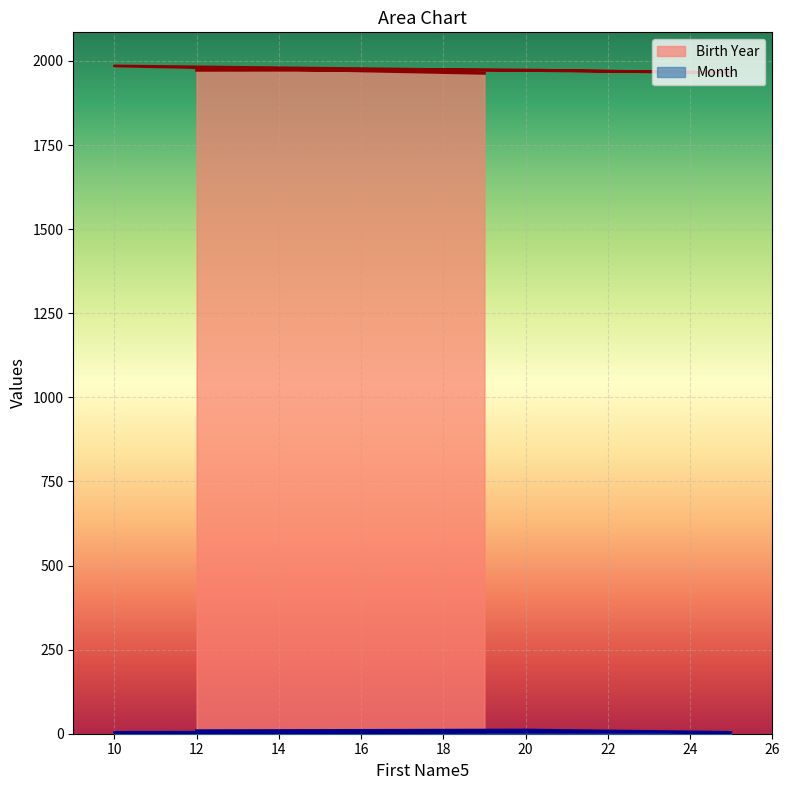

Where is Month nearest to the value 7?

19